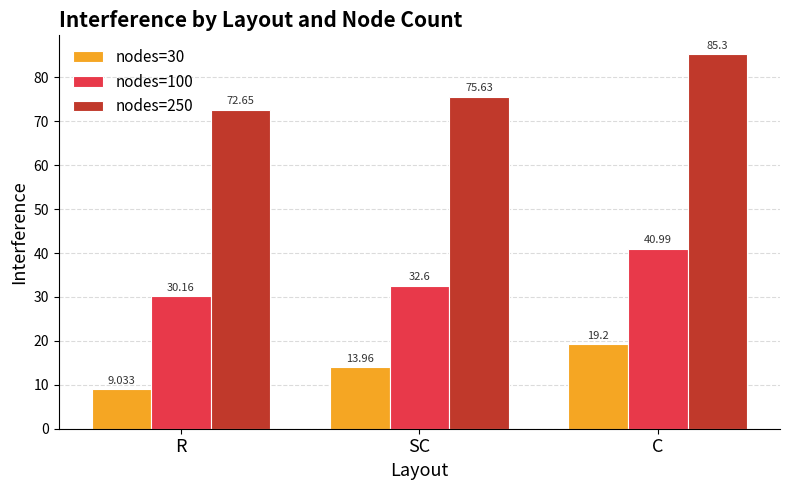

What is the greatest value displayed?

85.3